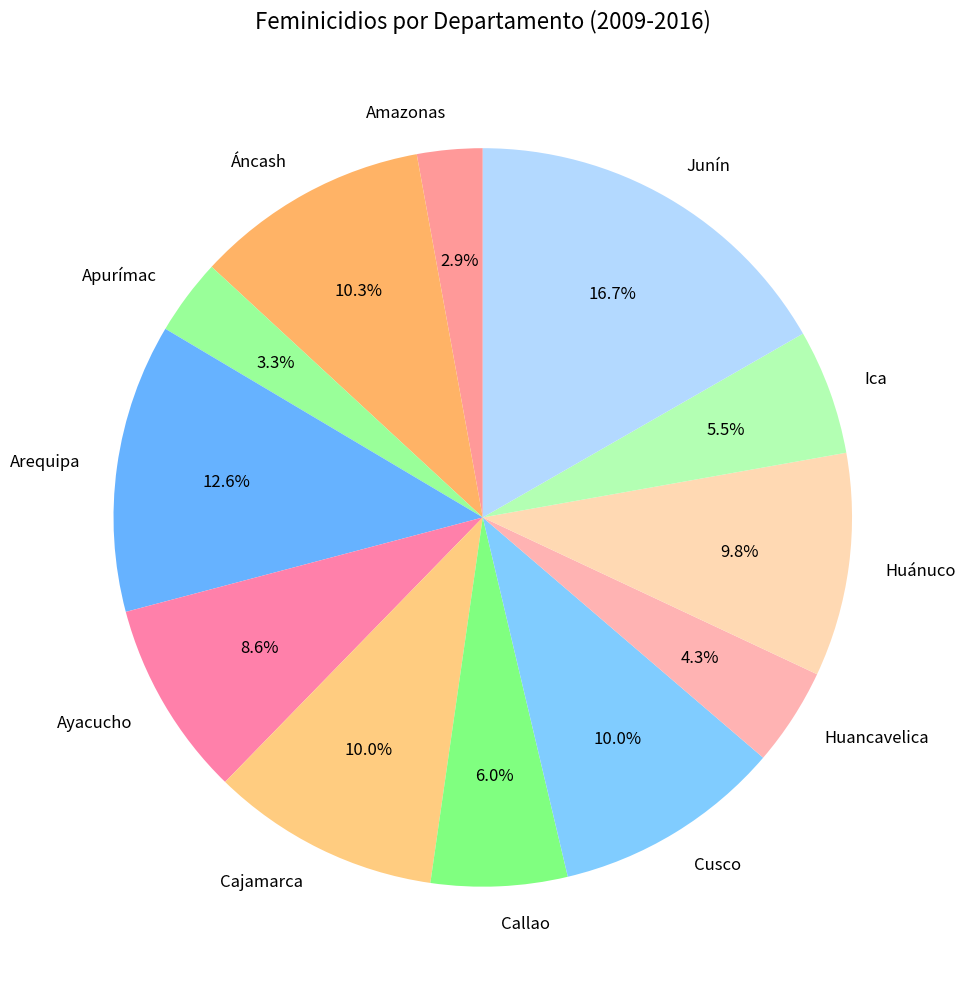

To the nearest percent, what is the combined percentage of Ica and Junín?

22%